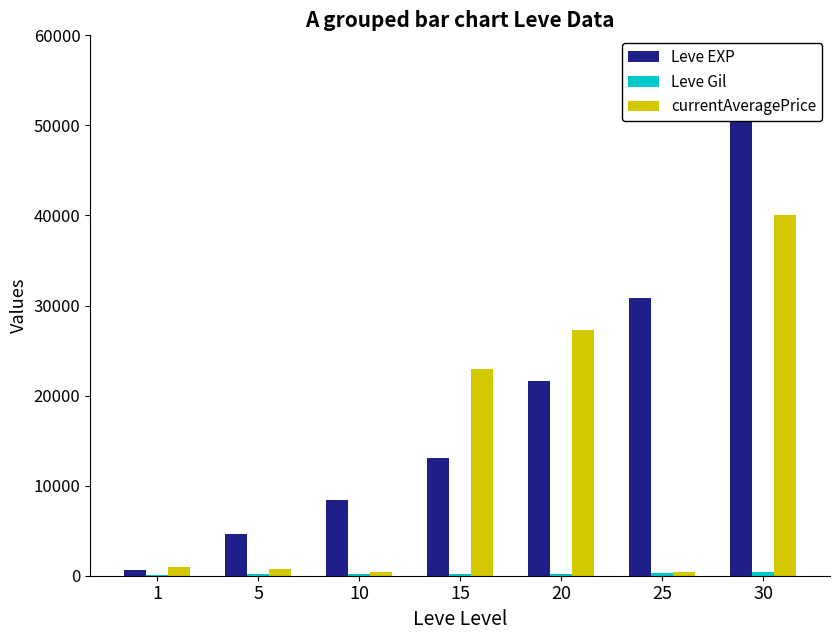

Which label corresponds to the largest value in the chart?

30